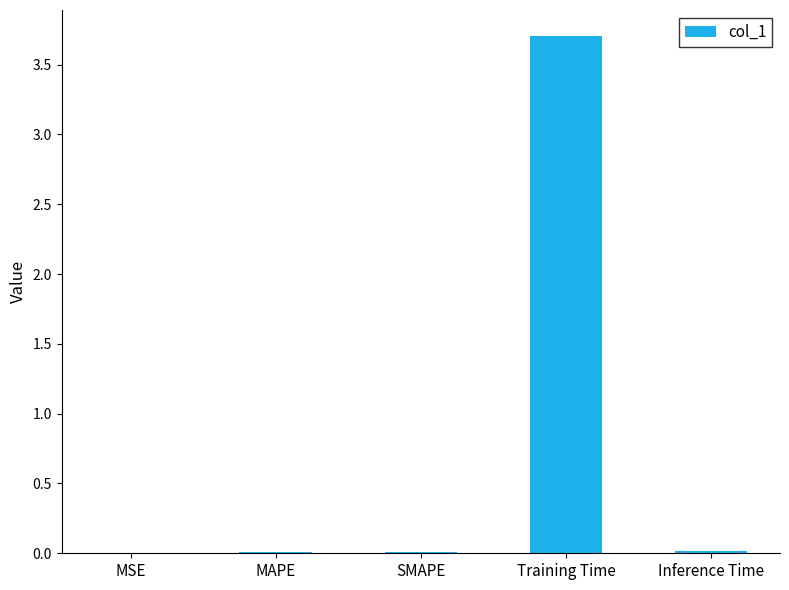

Is it true that the value at Training Time is 5.6?

False